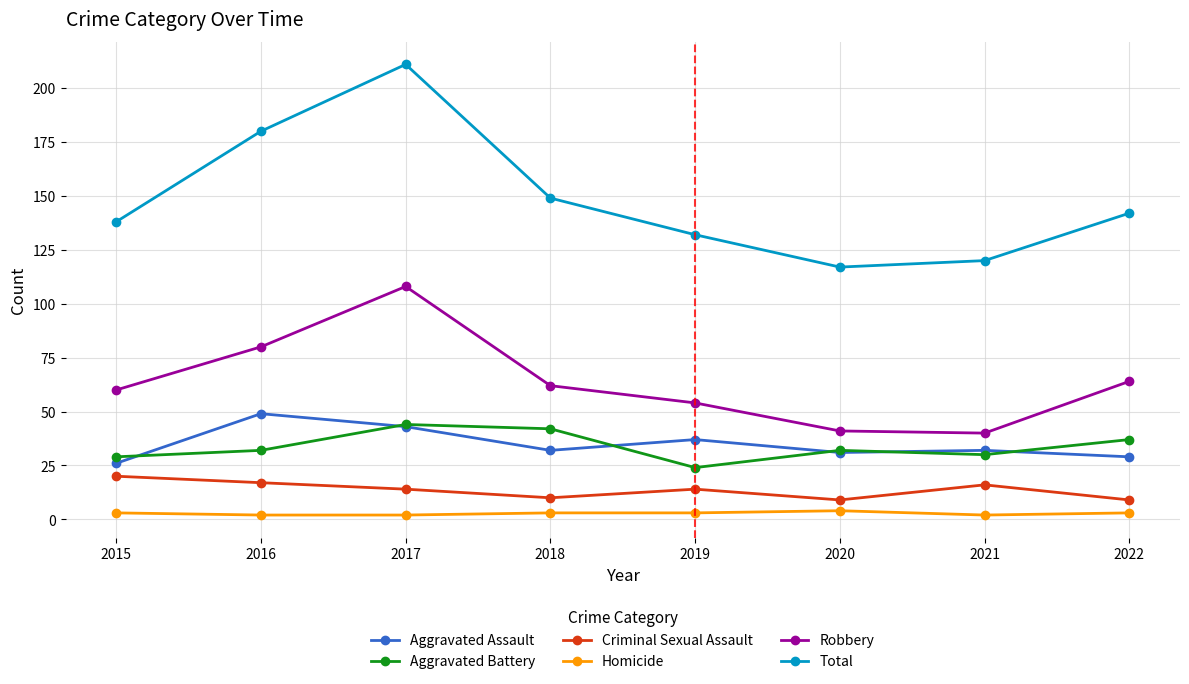

True or false: Criminal Sexual Assault has more than 2 points higher than both neighbors.

False